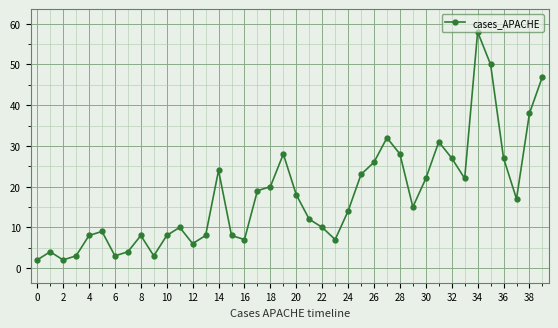

What is the value of the 13th point from the left?

6